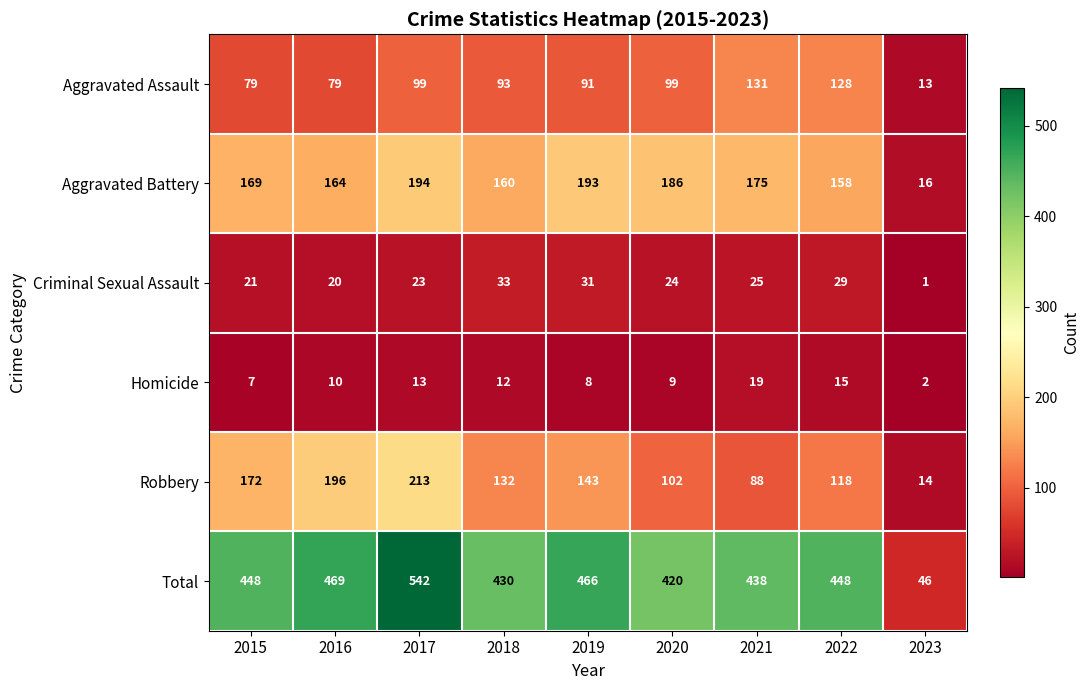

Is the value of Criminal Sexual Assault at 2021 greater than the value of Aggravated Assault at 2015?

No